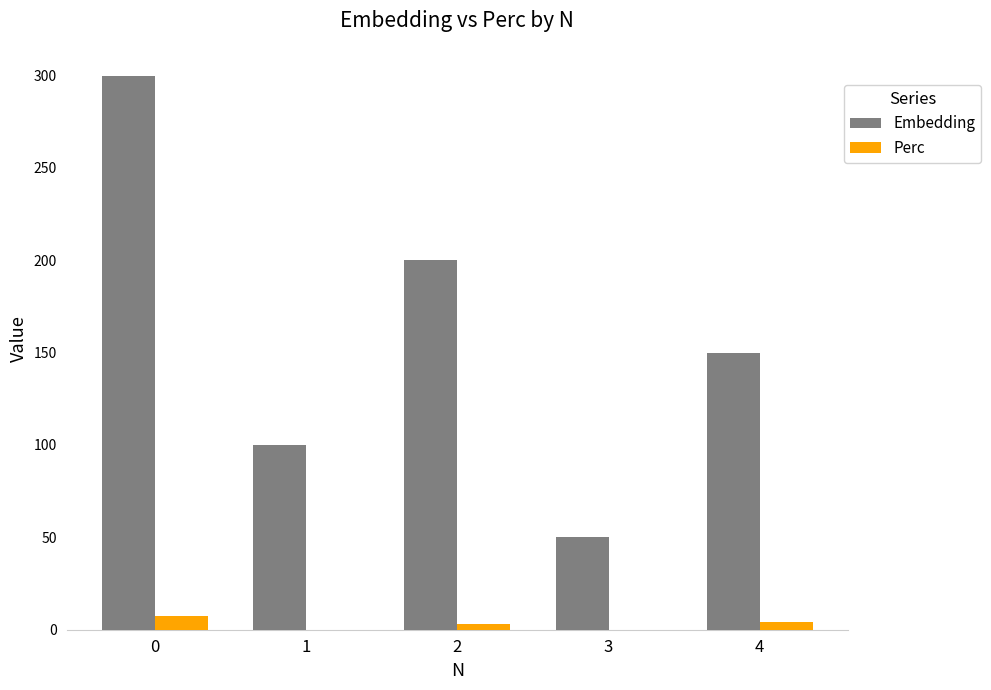

What is the average value of the Perc series?

2.9